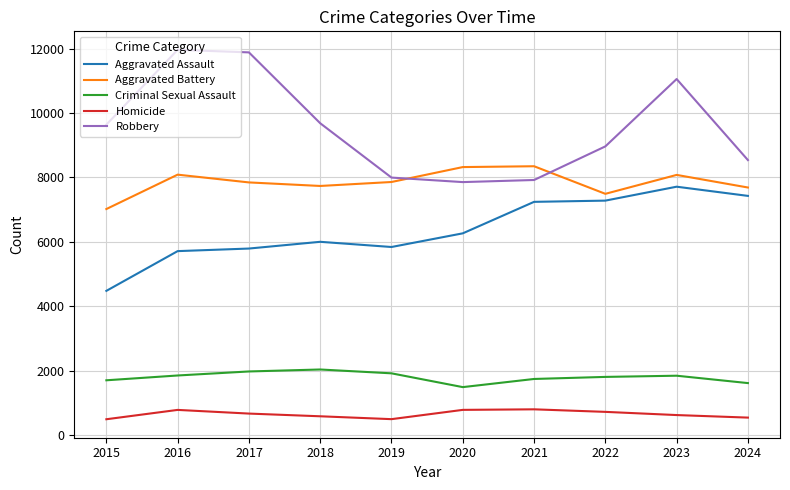

What is the total value across all series at 2023?

29316